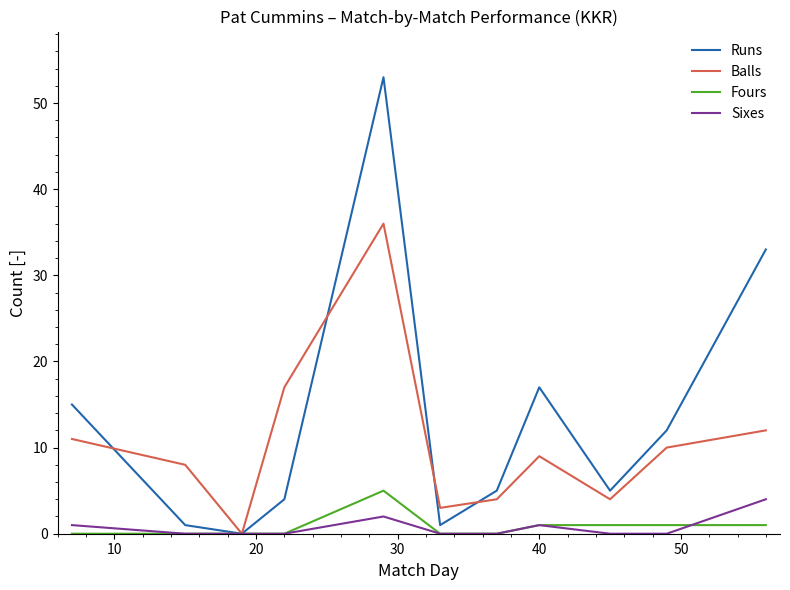

Which series has the largest range (max minus min)?

Runs